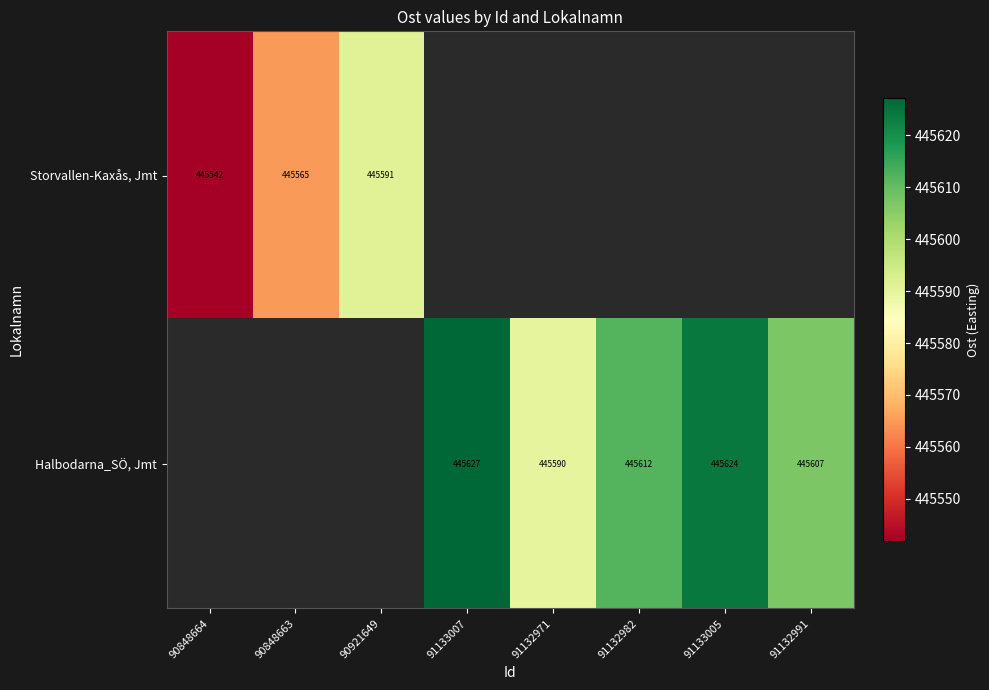

List the series in order of their peak value, lowest first.

Storvallen-Kaxås, Jmt, Halbodarna_SÖ, Jmt